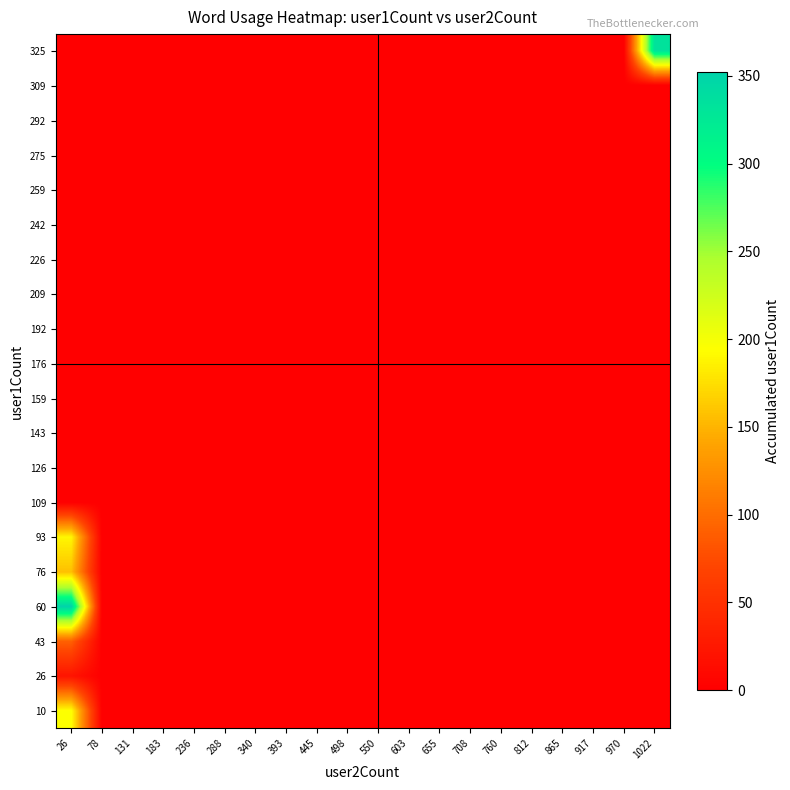

Reading left to right, extract all data points from this chart.

10: 26=195	78=0	131=0	183=0	236=0	288=0	340=0	393=0	445=0	498=0	550=0	603=0	655=0	708=0	760=0	812=0	865=0	917=0	970=0	1022=0
26: 26=21	78=0	131=0	183=0	236=0	288=0	340=0	393=0	445=0	498=0	550=0	603=0	655=0	708=0	760=0	812=0	865=0	917=0	970=0	1022=0
43: 26=91	78=0	131=0	183=0	236=0	288=0	340=0	393=0	445=0	498=0	550=0	603=0	655=0	708=0	760=0	812=0	865=0	917=0	970=0	1022=0
60: 26=352	78=0	131=0	183=0	236=0	288=0	340=0	393=0	445=0	498=0	550=0	603=0	655=0	708=0	760=0	812=0	865=0	917=0	970=0	1022=0
76: 26=157	78=0	131=0	183=0	236=0	288=0	340=0	393=0	445=0	498=0	550=0	603=0	655=0	708=0	760=0	812=0	865=0	917=0	970=0	1022=0
93: 26=189	78=0	131=0	183=0	236=0	288=0	340=0	393=0	445=0	498=0	550=0	603=0	655=0	708=0	760=0	812=0	865=0	917=0	970=0	1022=0
109: 26=0	78=0	131=0	183=0	236=0	288=0	340=0	393=0	445=0	498=0	550=0	603=0	655=0	708=0	760=0	812=0	865=0	917=0	970=0	1022=0
126: 26=0	78=0	131=0	183=0	236=0	288=0	340=0	393=0	445=0	498=0	550=0	603=0	655=0	708=0	760=0	812=0	865=0	917=0	970=0	1022=0
143: 26=0	78=0	131=0	183=0	236=0	288=0	340=0	393=0	445=0	498=0	550=0	603=0	655=0	708=0	760=0	812=0	865=0	917=0	970=0	1022=0
159: 26=0	78=0	131=0	183=0	236=0	288=0	340=0	393=0	445=0	498=0	550=0	603=0	655=0	708=0	760=0	812=0	865=0	917=0	970=0	1022=0
176: 26=0	78=0	131=0	183=0	236=0	288=0	340=0	393=0	445=0	498=0	550=0	603=0	655=0	708=0	760=0	812=0	865=0	917=0	970=0	1022=0
192: 26=0	78=0	131=0	183=0	236=0	288=0	340=0	393=0	445=0	498=0	550=0	603=0	655=0	708=0	760=0	812=0	865=0	917=0	970=0	1022=0
209: 26=0	78=0	131=0	183=0	236=0	288=0	340=0	393=0	445=0	498=0	550=0	603=0	655=0	708=0	760=0	812=0	865=0	917=0	970=0	1022=0
226: 26=0	78=0	131=0	183=0	236=0	288=0	340=0	393=0	445=0	498=0	550=0	603=0	655=0	708=0	760=0	812=0	865=0	917=0	970=0	1022=0
242: 26=0	78=0	131=0	183=0	236=0	288=0	340=0	393=0	445=0	498=0	550=0	603=0	655=0	708=0	760=0	812=0	865=0	917=0	970=0	1022=0
259: 26=0	78=0	131=0	183=0	236=0	288=0	340=0	393=0	445=0	498=0	550=0	603=0	655=0	708=0	760=0	812=0	865=0	917=0	970=0	1022=0
275: 26=0	78=0	131=0	183=0	236=0	288=0	340=0	393=0	445=0	498=0	550=0	603=0	655=0	708=0	760=0	812=0	865=0	917=0	970=0	1022=0
292: 26=0	78=0	131=0	183=0	236=0	288=0	340=0	393=0	445=0	498=0	550=0	603=0	655=0	708=0	760=0	812=0	865=0	917=0	970=0	1022=0
309: 26=0	78=0	131=0	183=0	236=0	288=0	340=0	393=0	445=0	498=0	550=0	603=0	655=0	708=0	760=0	812=0	865=0	917=0	970=0	1022=0
325: 26=0	78=0	131=0	183=0	236=0	288=0	340=0	393=0	445=0	498=0	550=0	603=0	655=0	708=0	760=0	812=0	865=0	917=0	970=0	1022=334